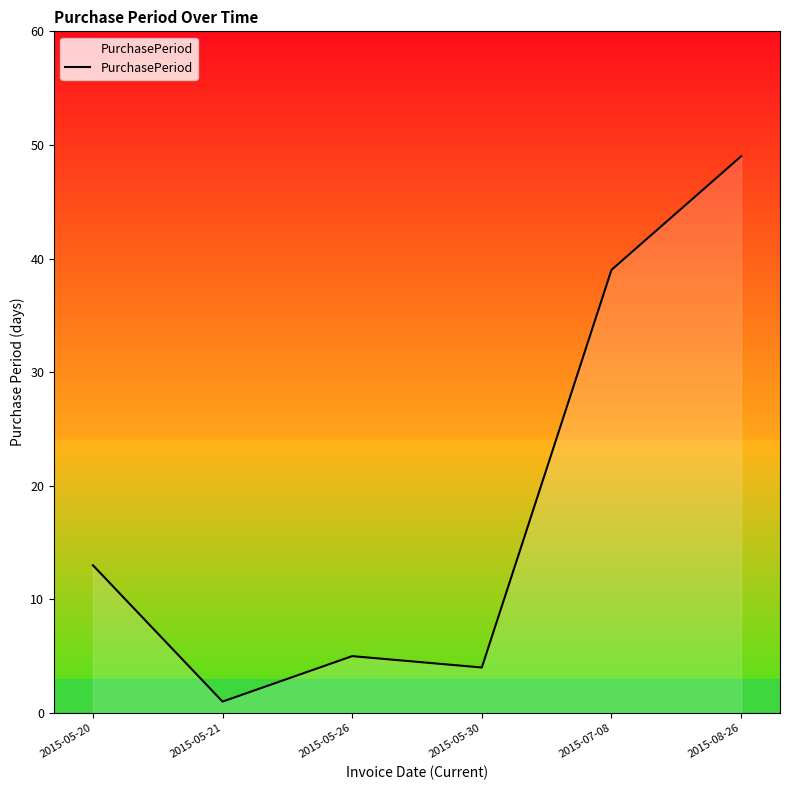

Which has a higher value, 2015-05-20 or 2015-05-30?

2015-05-20